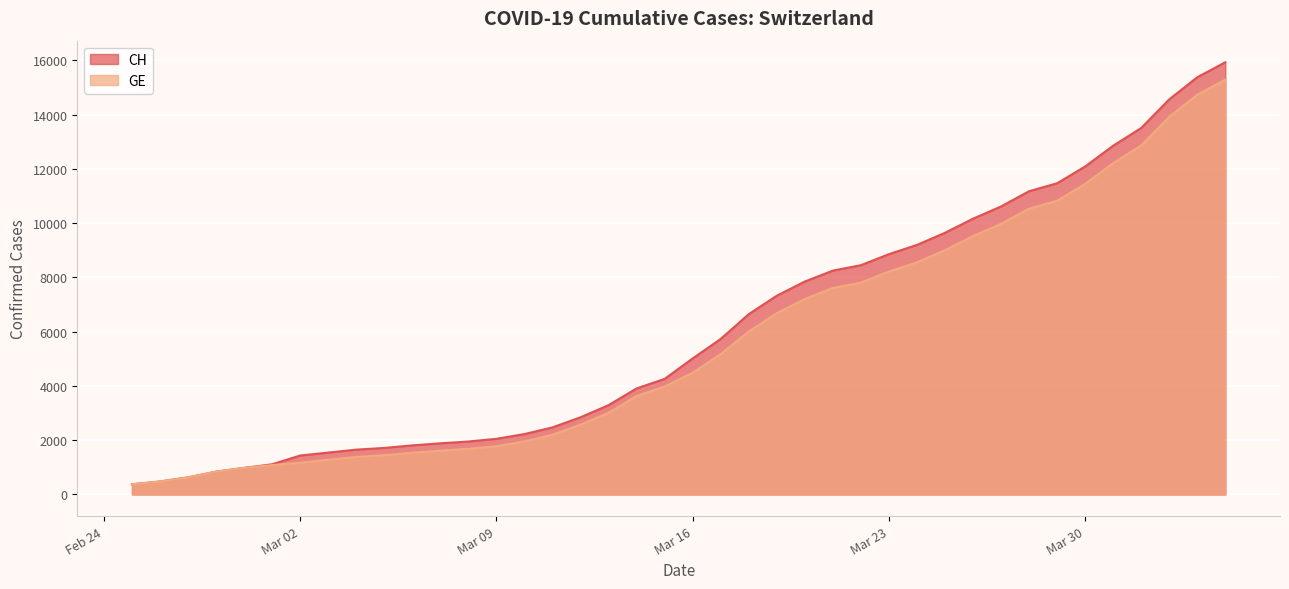

Which series has the largest total across all categories?

CH